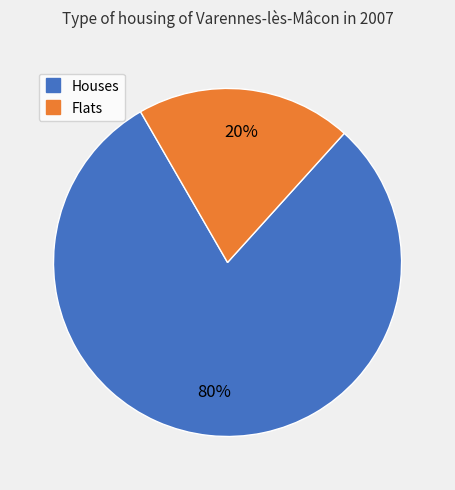

Is there any slice that represents more than half of the pie?

Yes